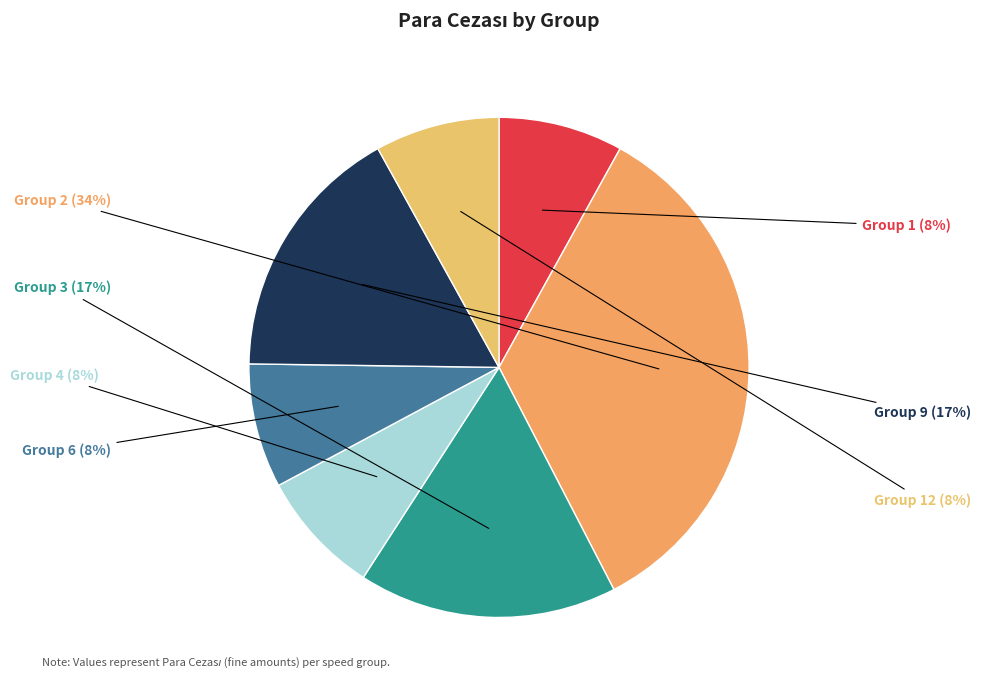

How many segments does this pie chart have?

7